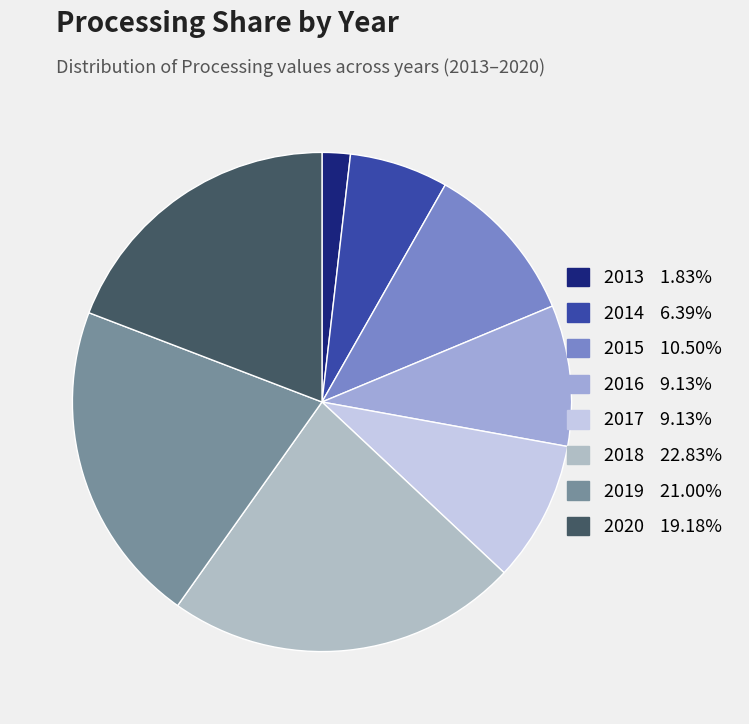

The 2016 slice represents 3% of the pie. True or false?

False